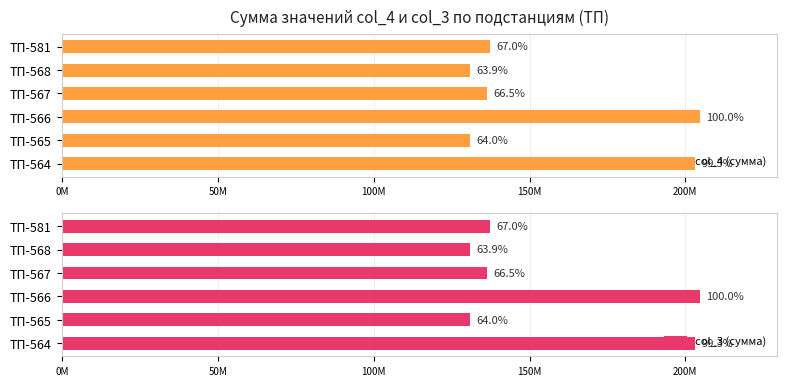

List the series in order of their peak value, lowest first.

col_4 (сумма), col_3 (сумма)